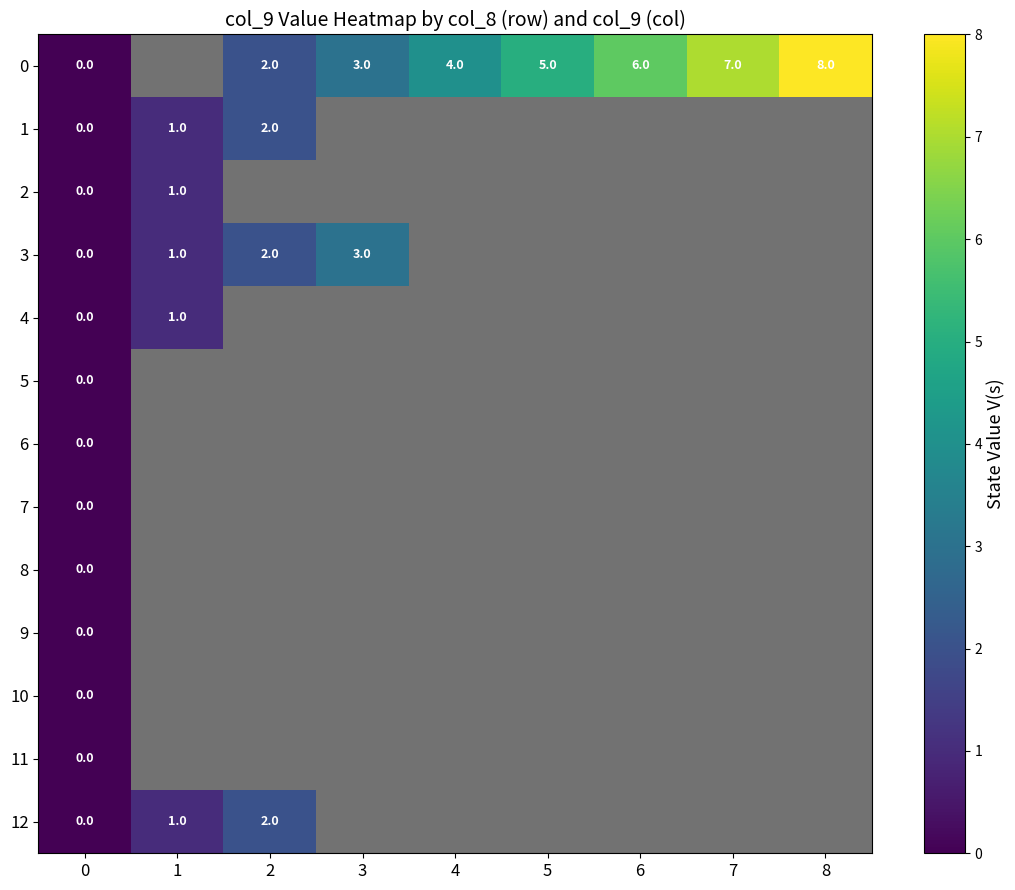

The value of 0 at 3 is 3. True or false?

True